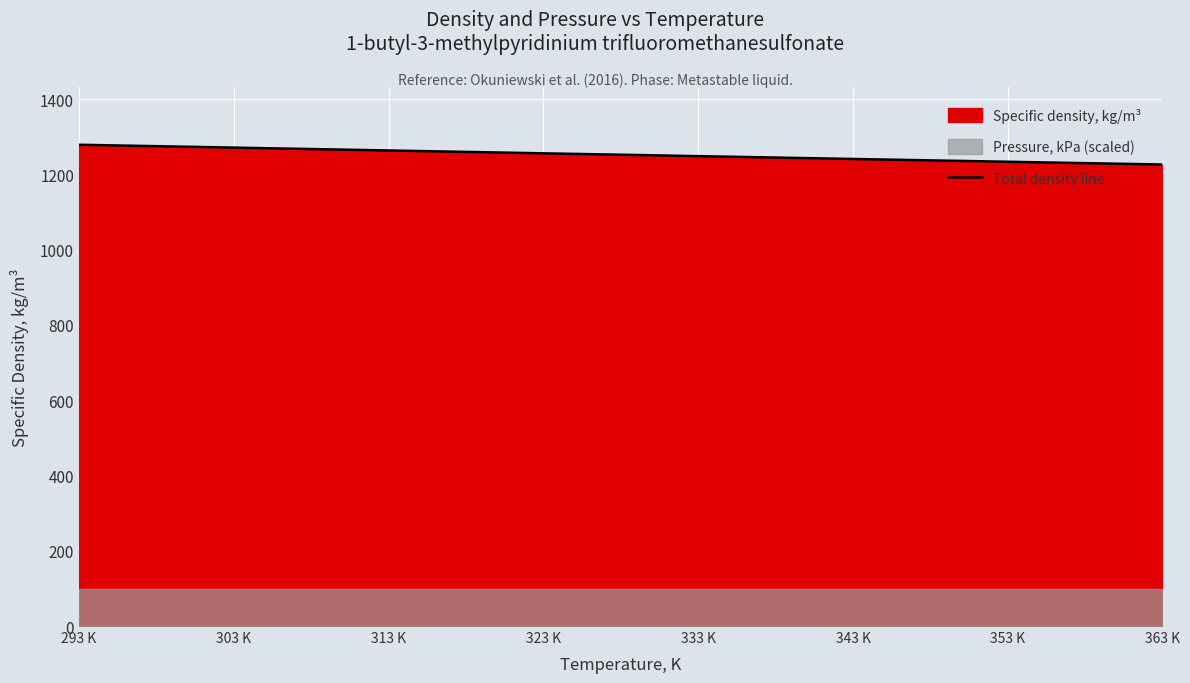

What is the maximum value shown in the chart?

1279.0